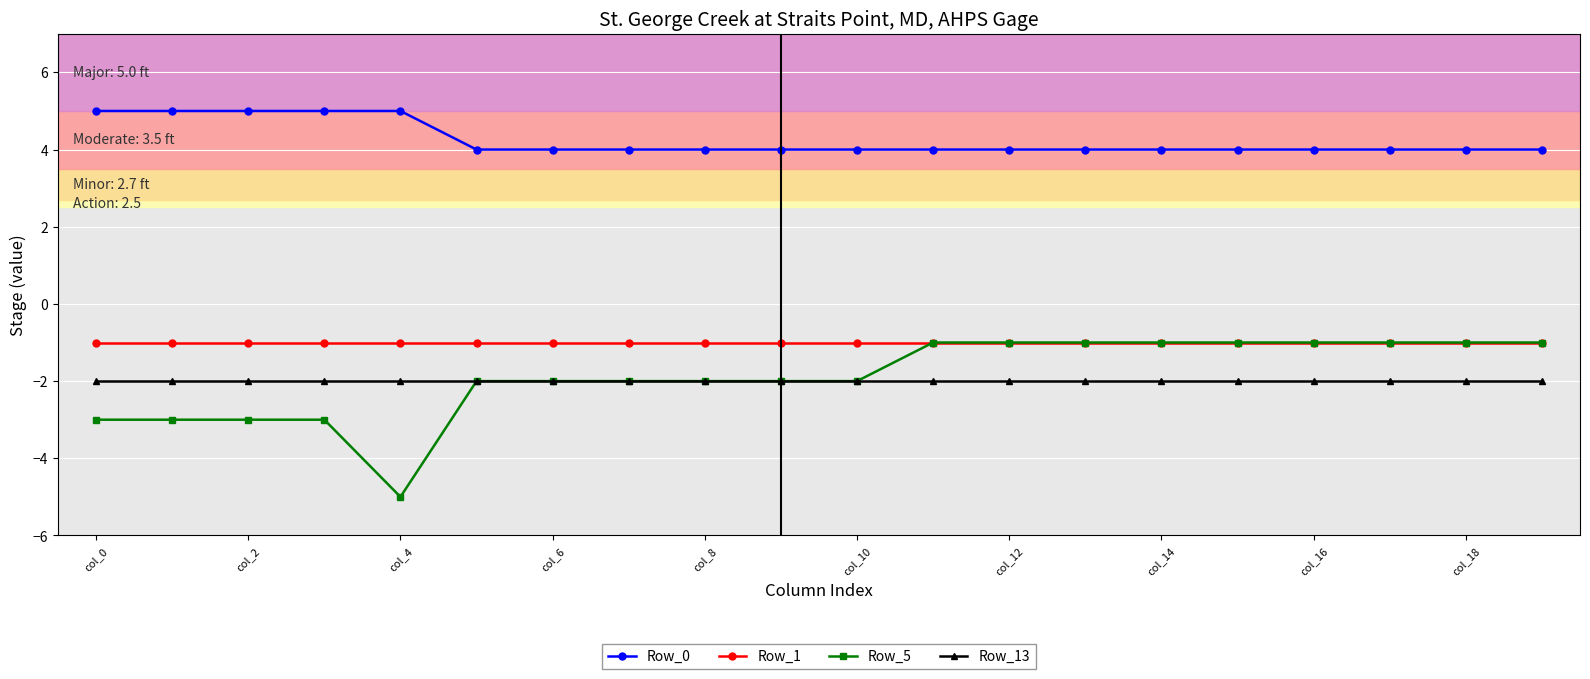

Which series has the largest range (max minus min)?

Row_5